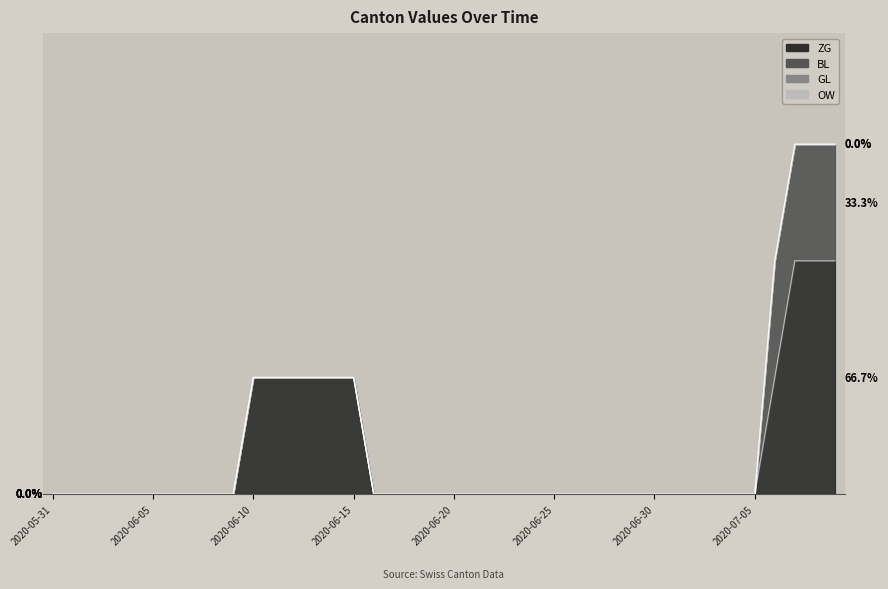

Which series has the largest total across all categories?

ZG